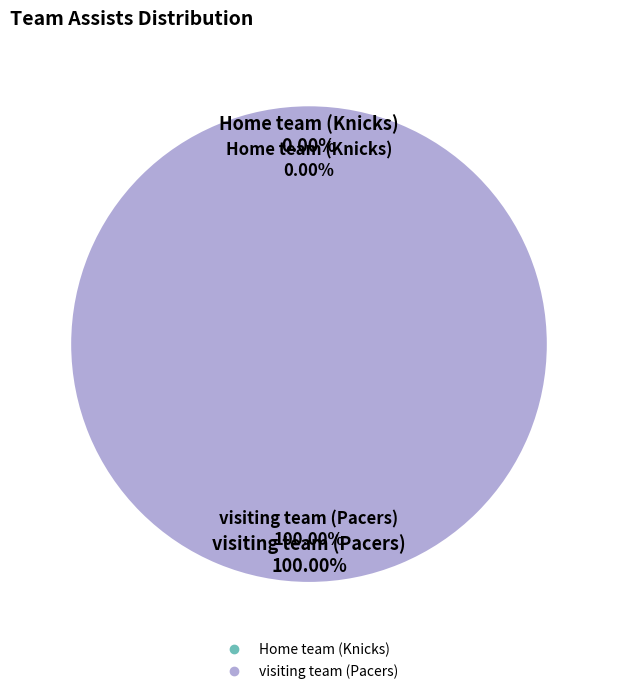

What is the smallest slice in the pie chart?

Home team (Knicks)